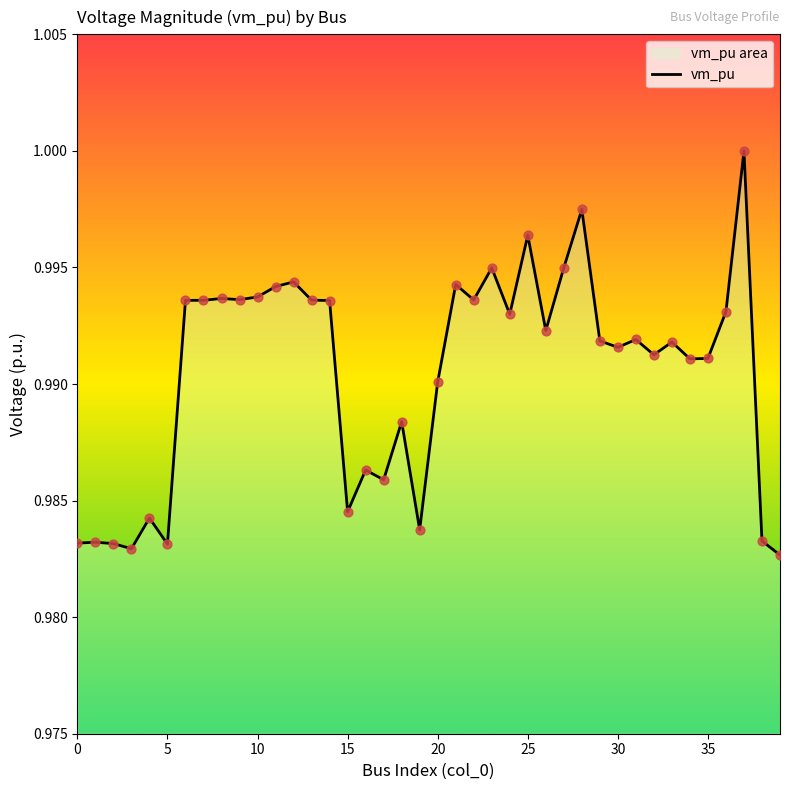

Between 34 and 25, which is larger?

25